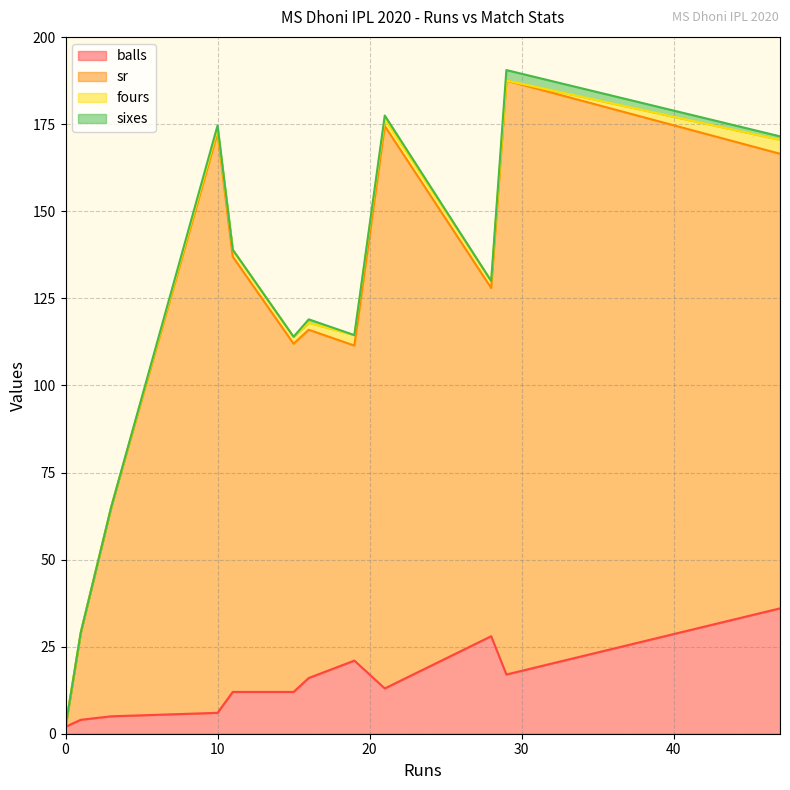

What is the difference between the maximum and second lowest values in the balls series?

32.0